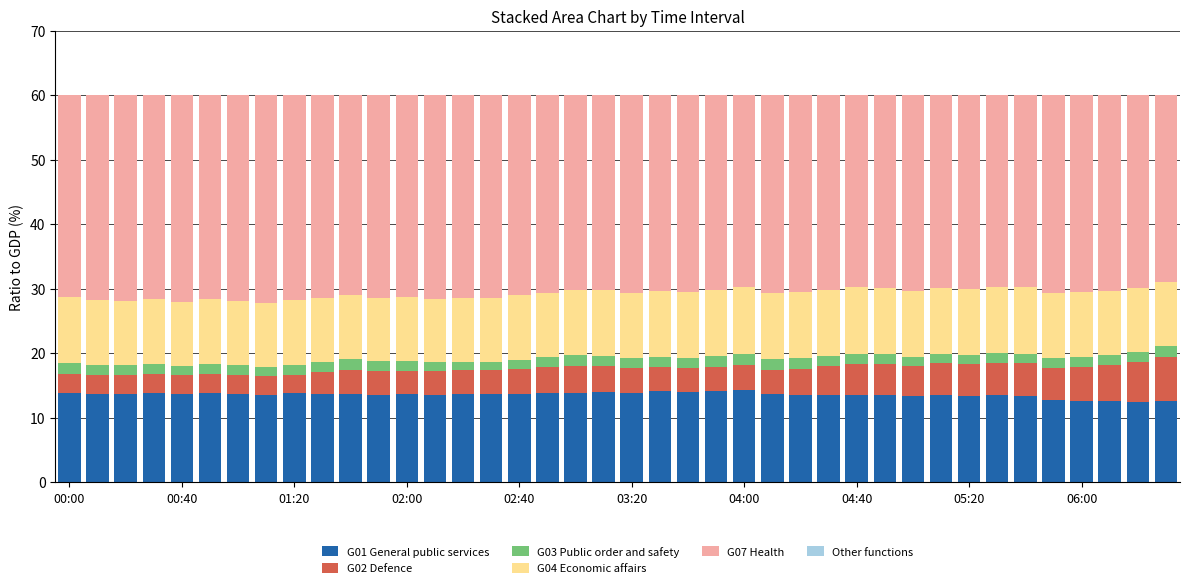

What is the maximum value for G01 General public services?

14.3